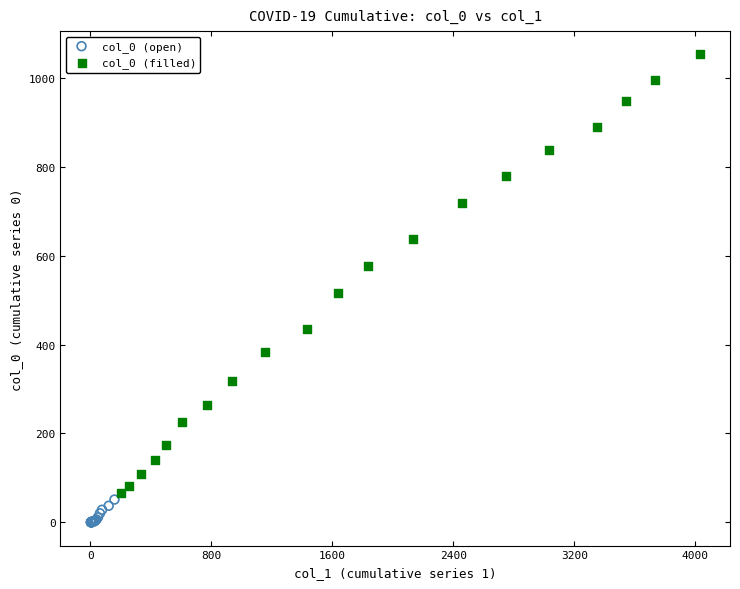

Which series has the largest Y range (max minus min)?

col_0 (filled)